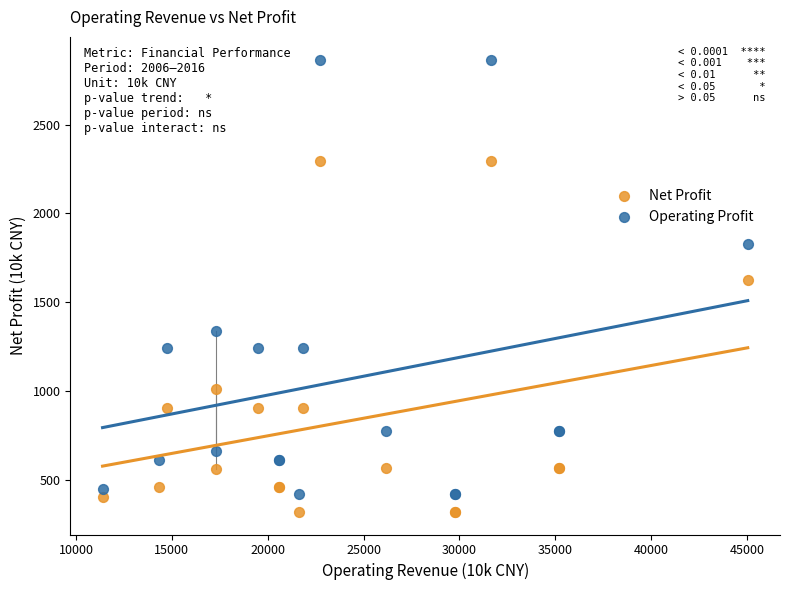

Across all series, what Y value is closest to 1592?

1625